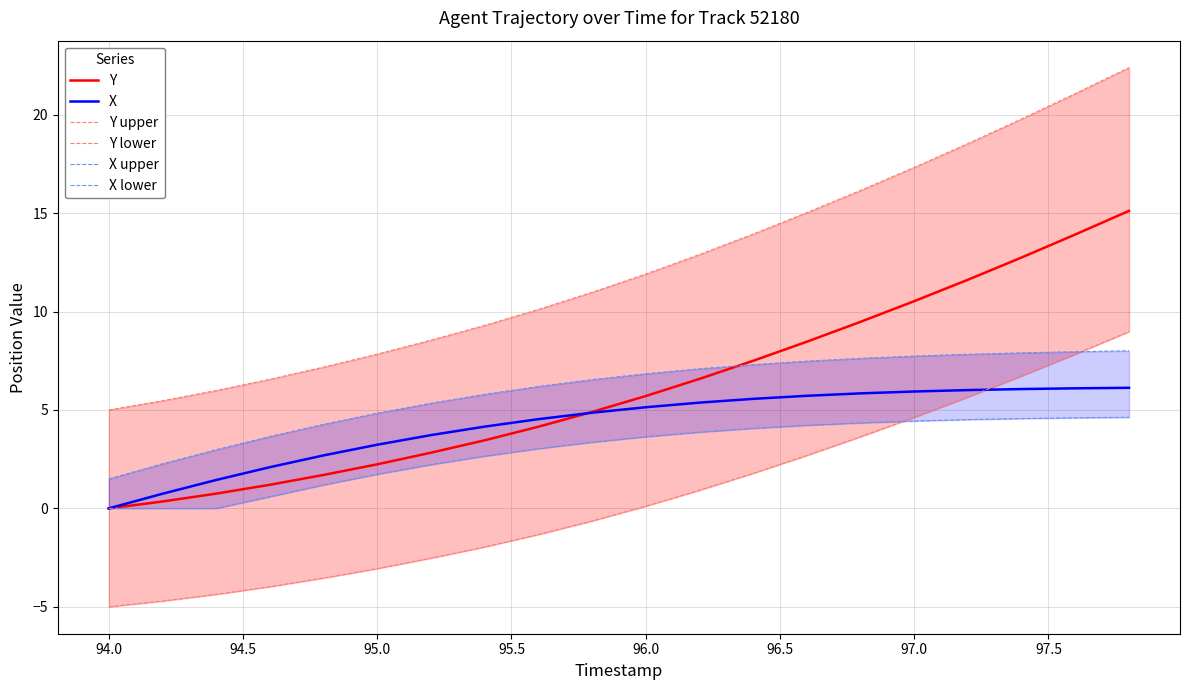

What is the value of the X point at the 5th from the left?

2.7